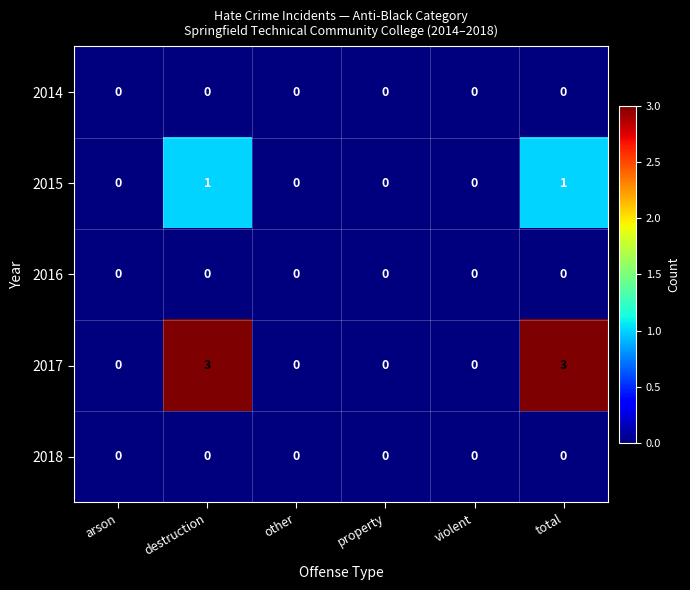

How many distinct data groups are displayed?

5